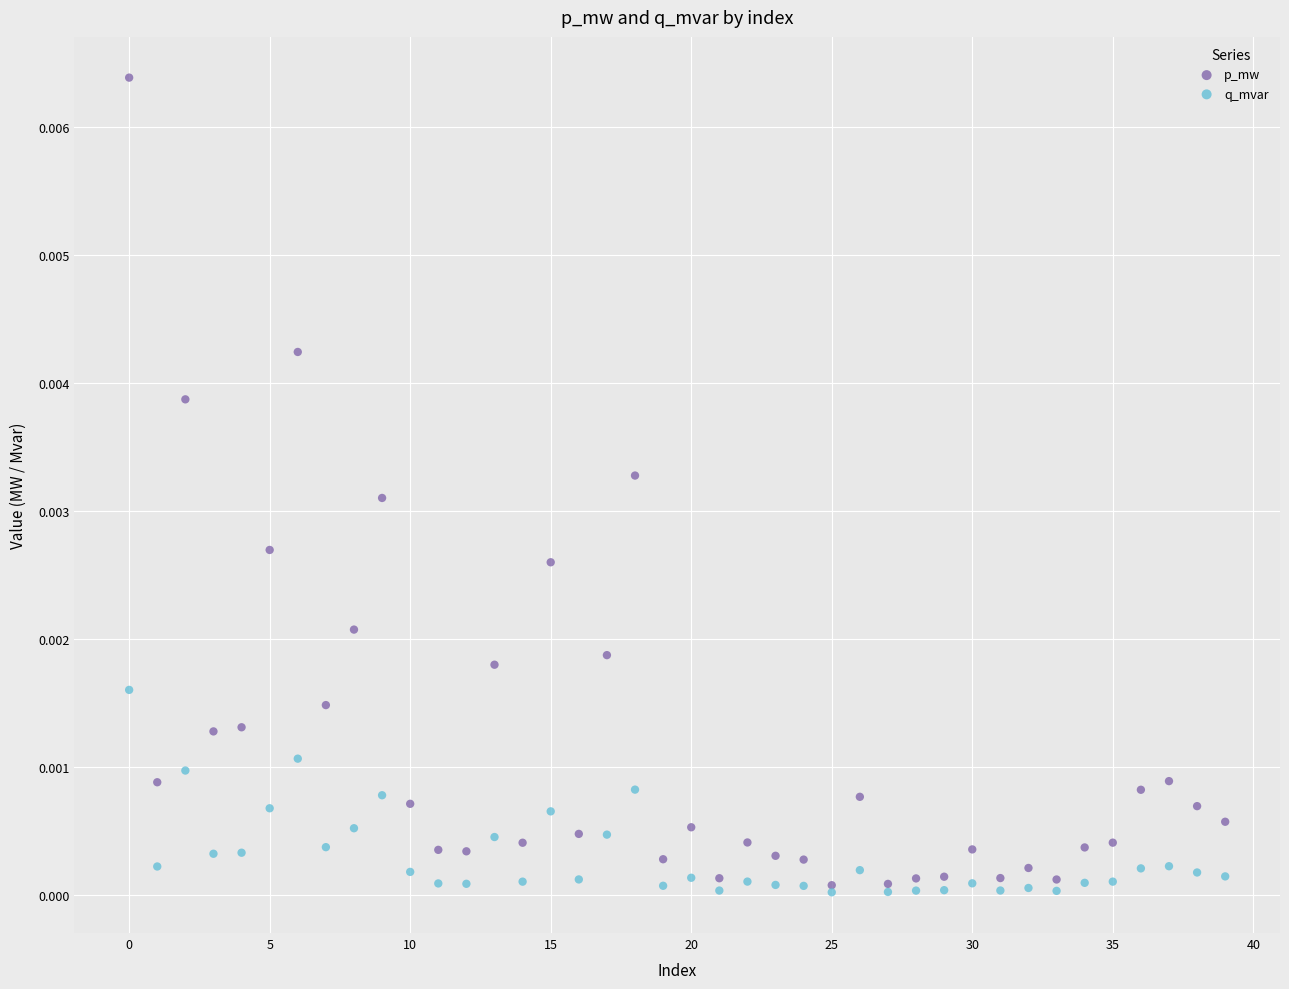

Which series reaches the maximum Y coordinate?

p_mw